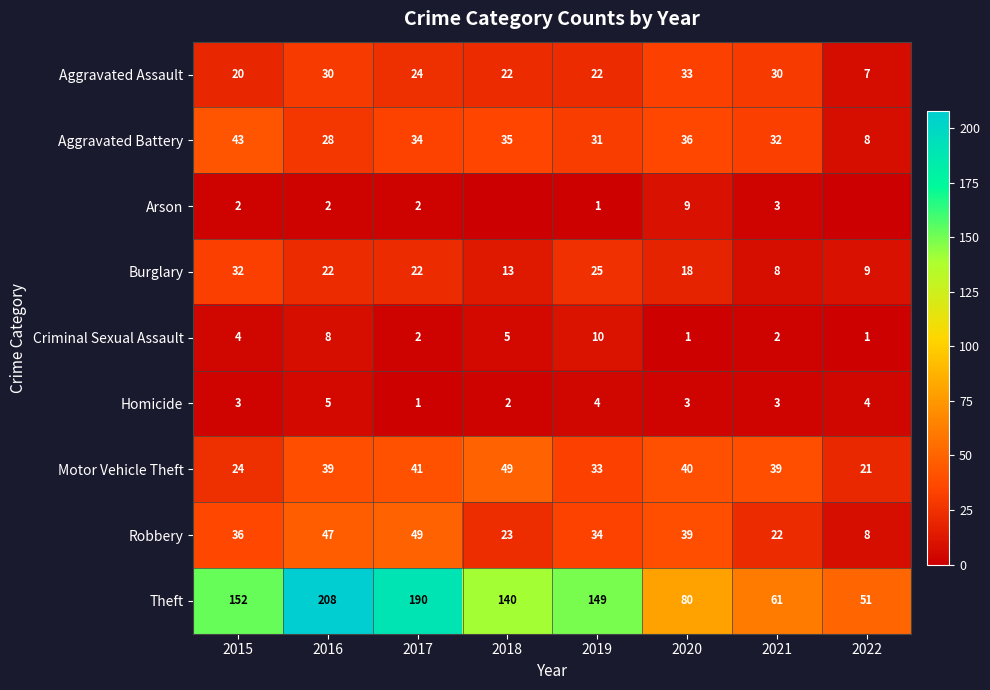

What is the difference between the second highest and minimum values in the Arson series?

3